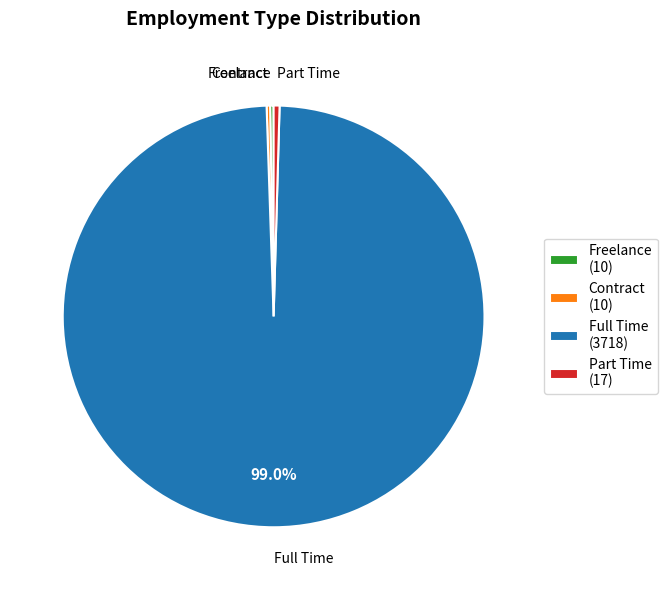

Is there a majority slice in this chart?

Yes